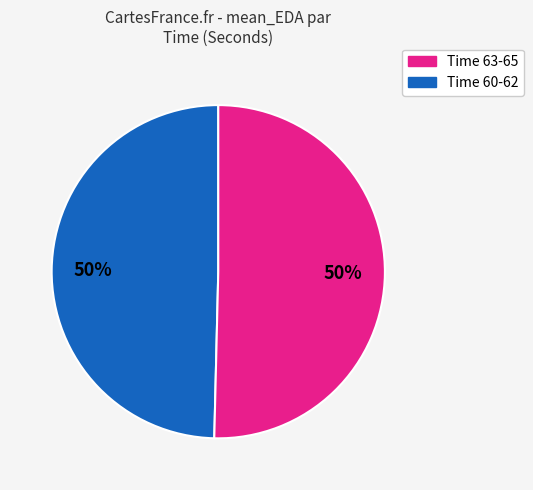

To the nearest percent, what is the average slice percentage?

50%